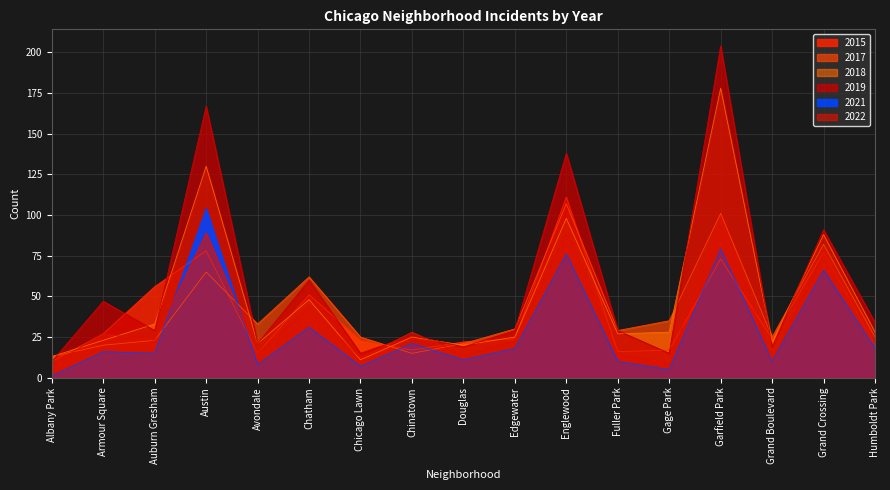

What is the label of the 11th point from the right?

Chicago Lawn